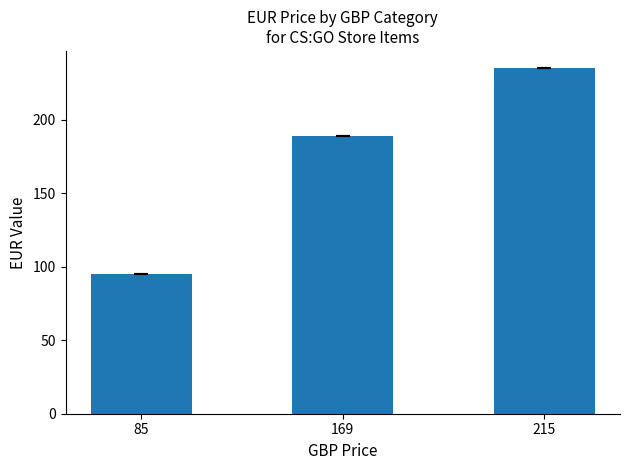

Rank the categories by value from highest to lowest.

215, 169, 85